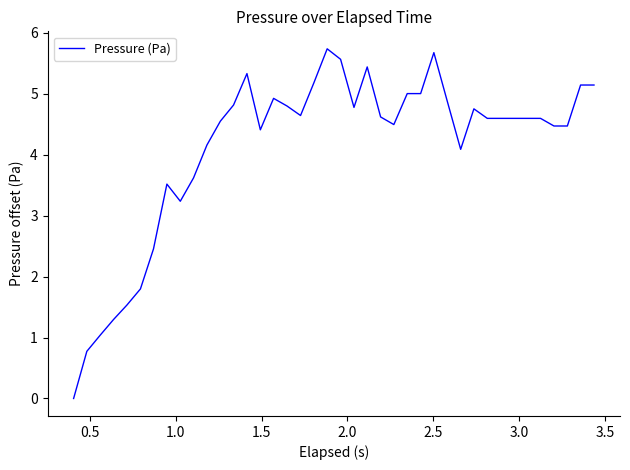

What is the maximum value shown in the chart?

5.7